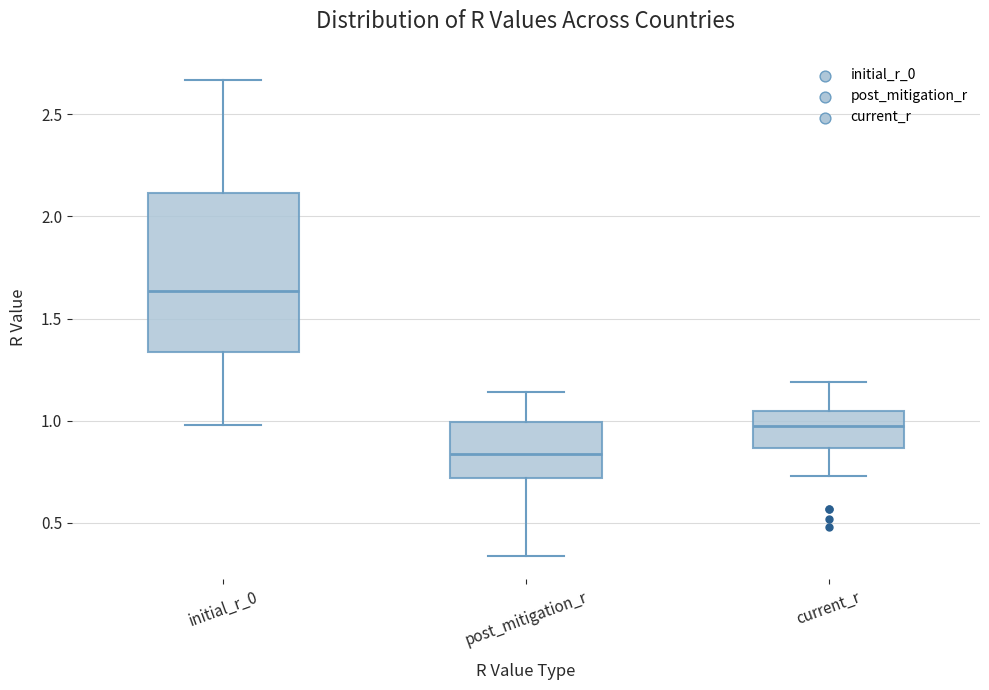

Reading left to right, read every box against the y-axis: the position of its median line, the range the box covers, and the ends of its whiskers. The values are not printed on the chart, so give them approximately, as read against the axis.

initial_r_0: median 1.65, box 1.35 to 2.10, whiskers 1.00 to 2.65
post_mitigation_r: median 0.85, box 0.70 to 1.00, whiskers 0.35 to 1.15
current_r: median 1.00, box 0.85 to 1.05, whiskers 0.75 to 1.20